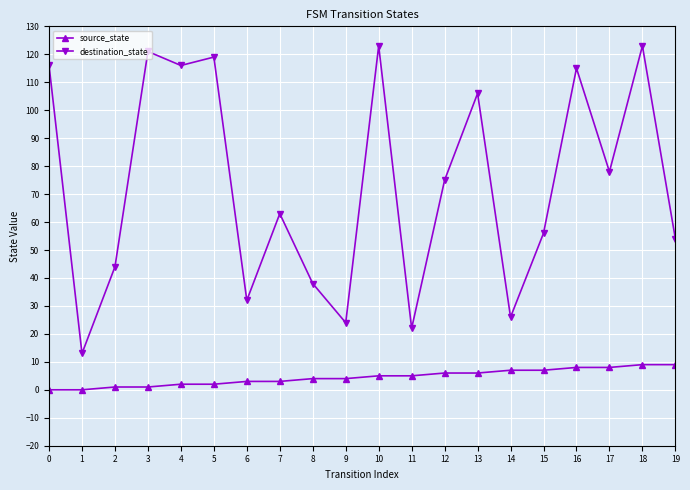

What is the maximum value shown in the chart?

123